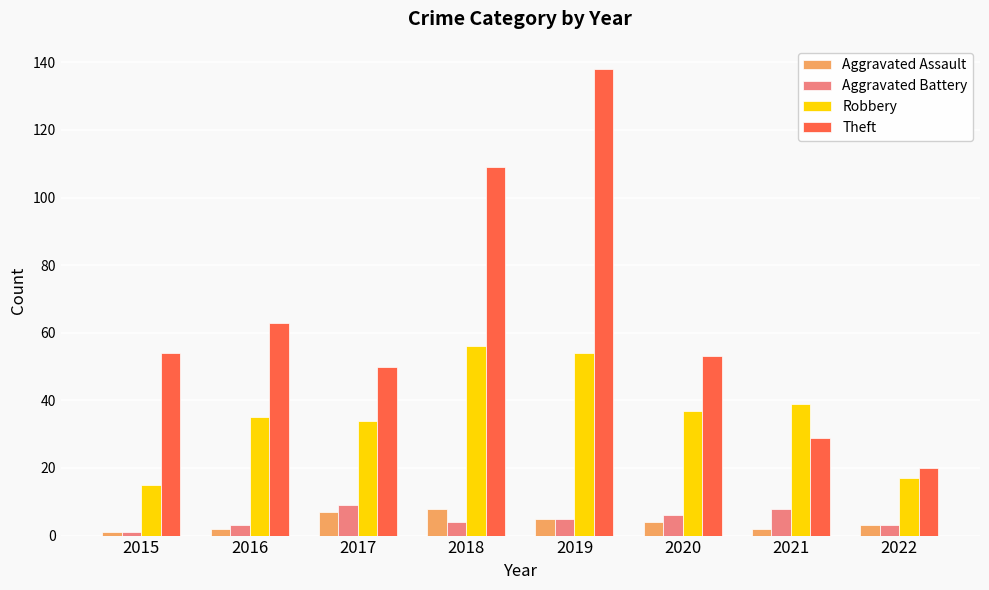

What is the maximum value for Aggravated Battery?

9